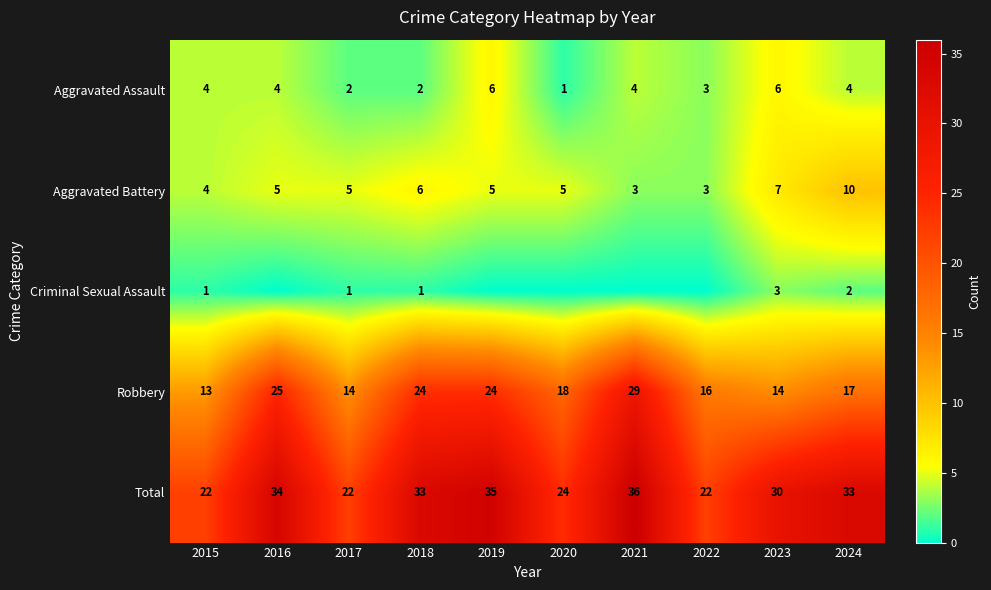

What is the spread (max minus min) of values at 2016?

34